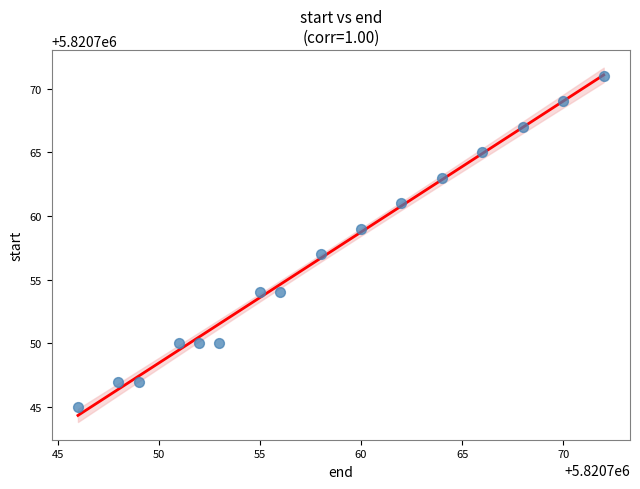

What is the range of X values (max minus min)?

26